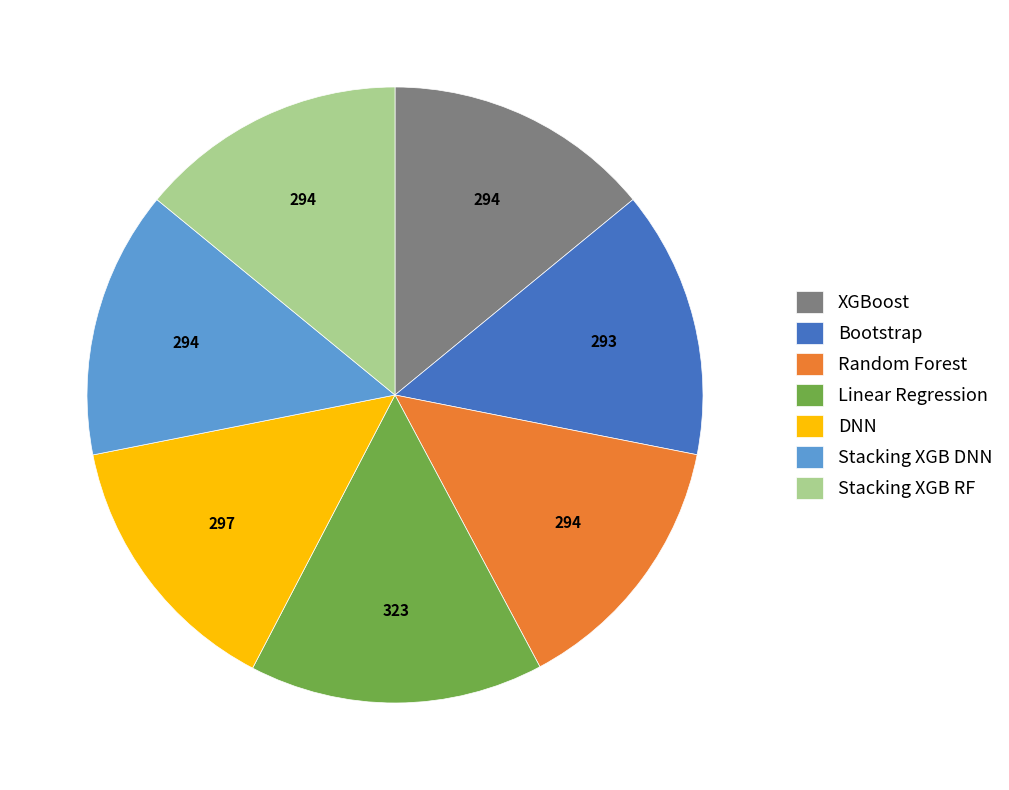

Do Stacking XGB DNN and Bootstrap together represent more than half of the pie?

No